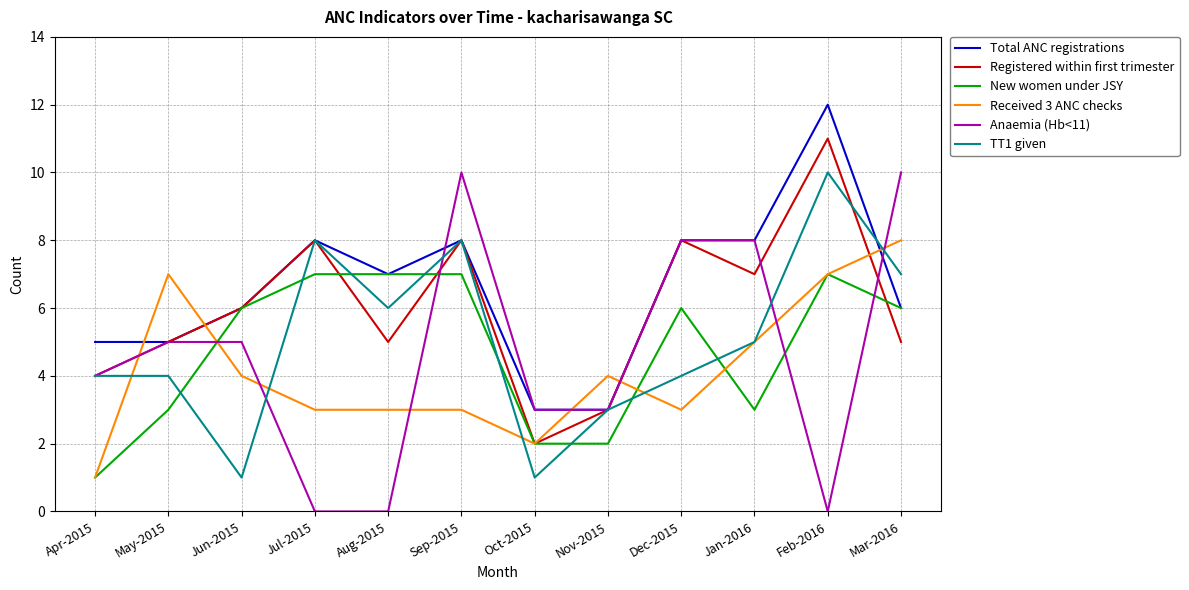

Which series has the largest range (max minus min)?

Anaemia (Hb<11)